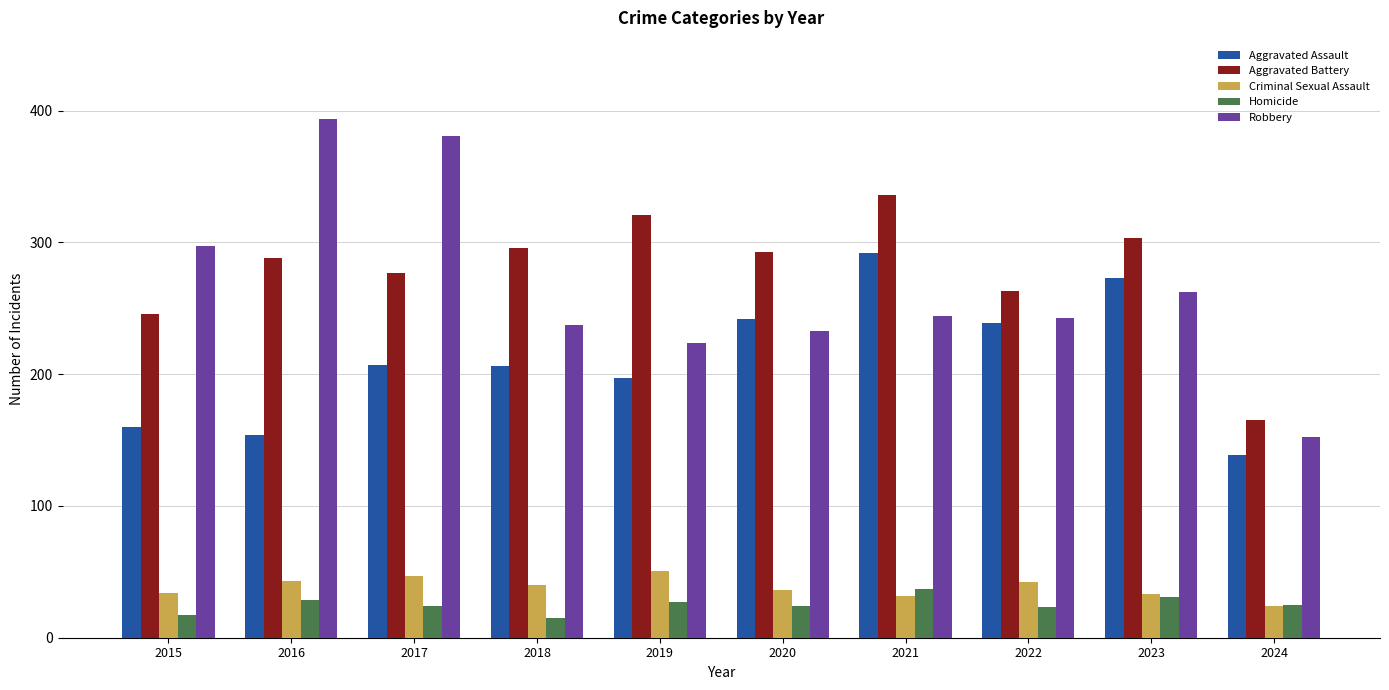

What is the value of the Robbery bar at the 2nd from the left?

394